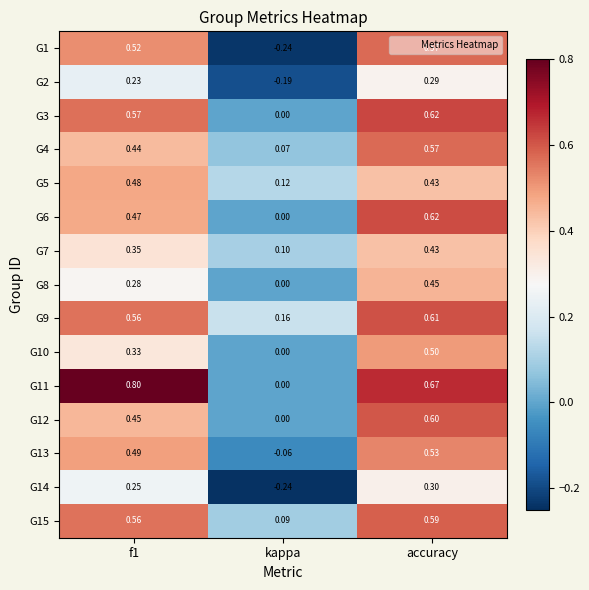

How many values in the G11 series exceed 0?

2